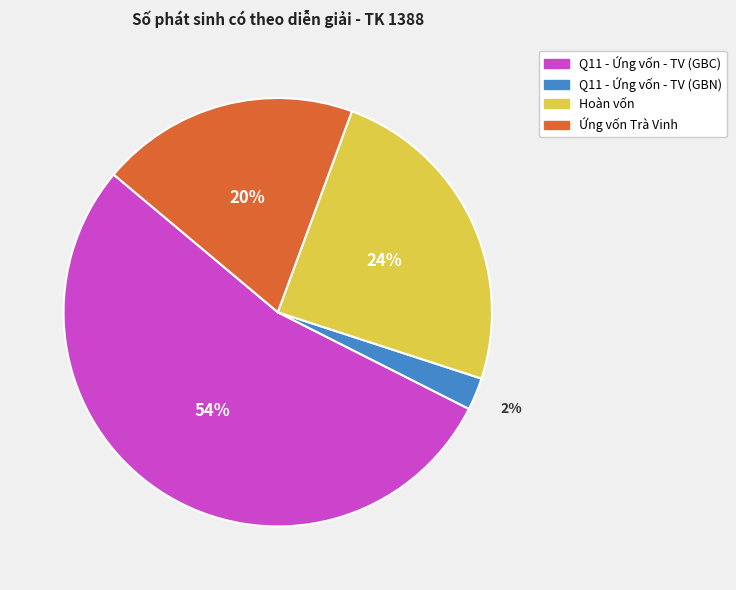

Between Q11 - Ứng vốn - TV (GBN) and Q11 - Ứng vốn - TV (GBC), which is larger?

Q11 - Ứng vốn - TV (GBC)